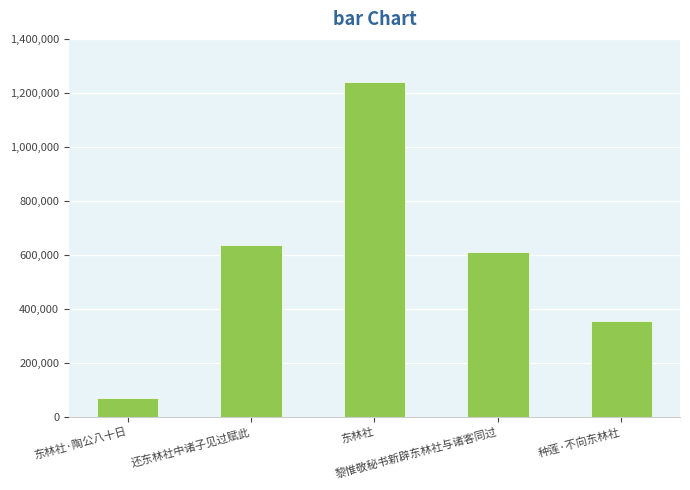

What is the sum of all values?

2909121